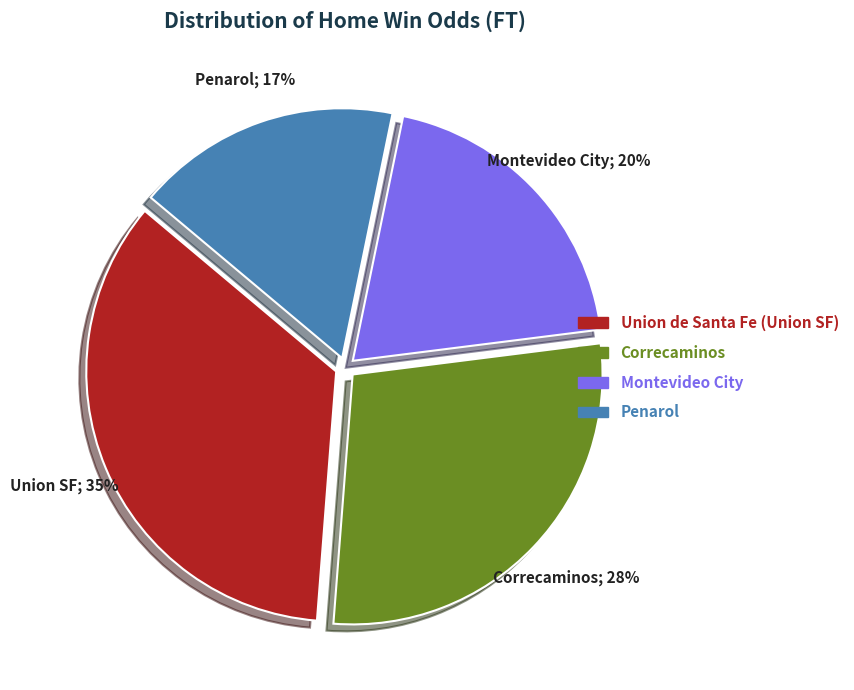

Which has a higher value, Penarol or Correcaminos?

Correcaminos